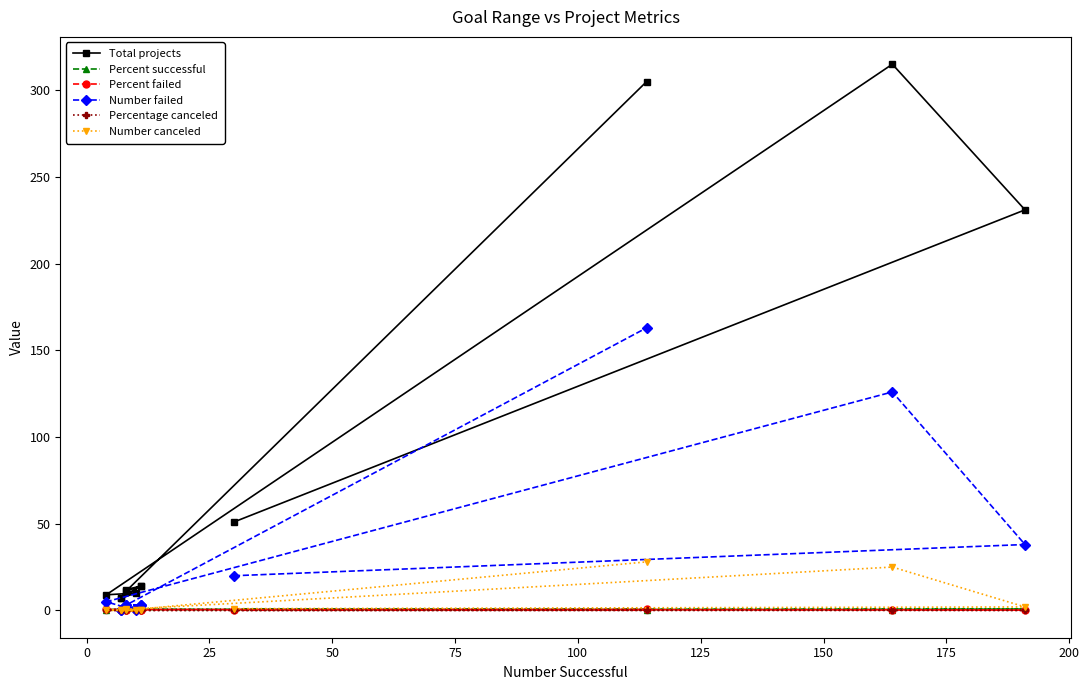

How many lines are shown in the chart?

6